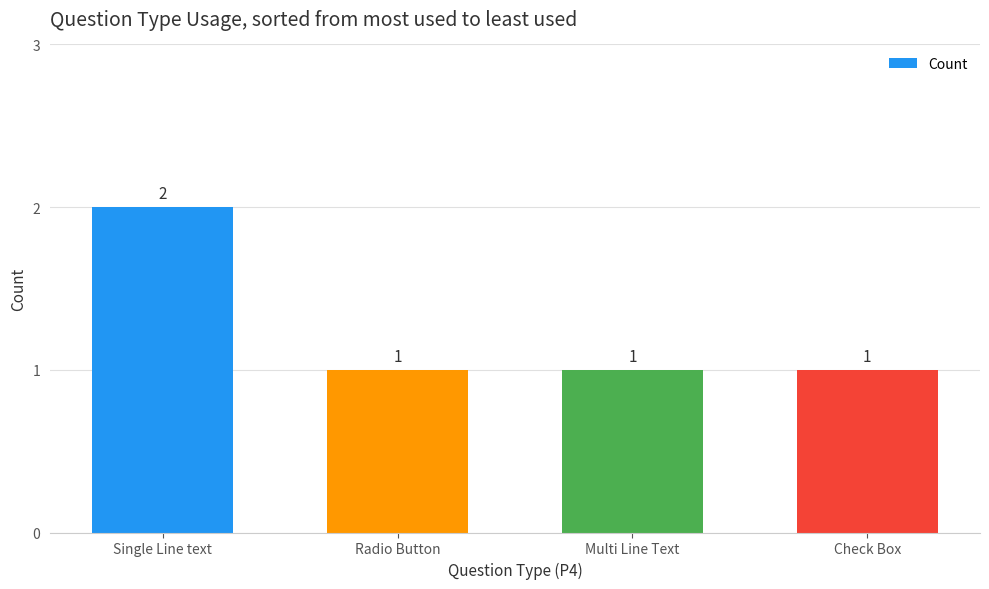

Reading left to right, extract all data points from this chart.

2	1	1	1